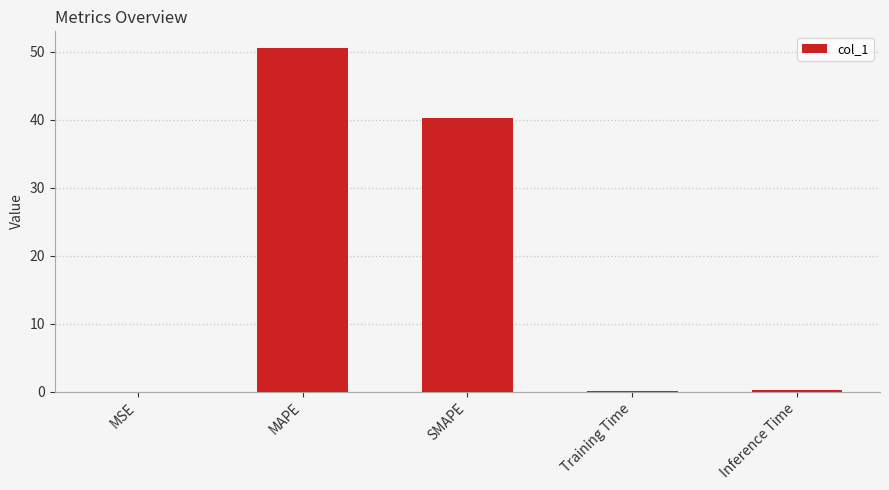

The chart shows a value of 0.2 at Training Time. True or false?

True